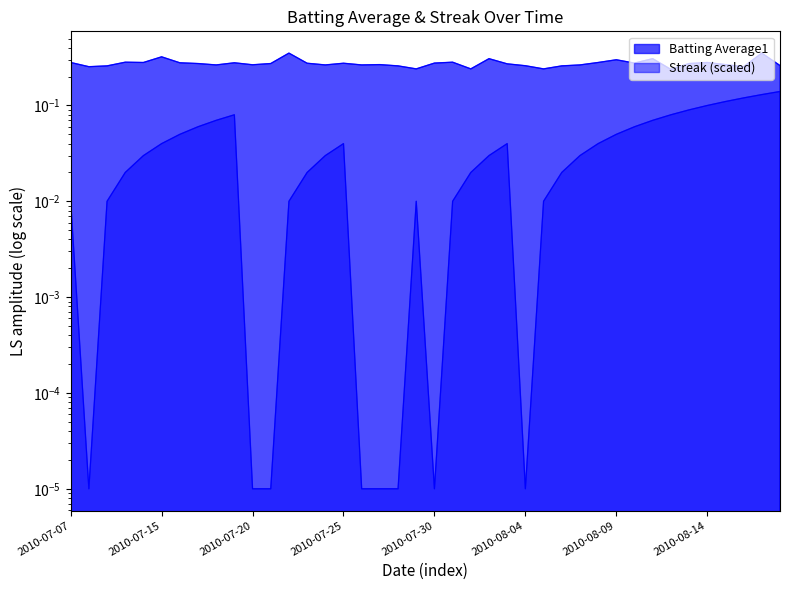

Is the value of Streak at 2010-07-31 greater than the value of Batting Average1 at 2010-07-15?

No